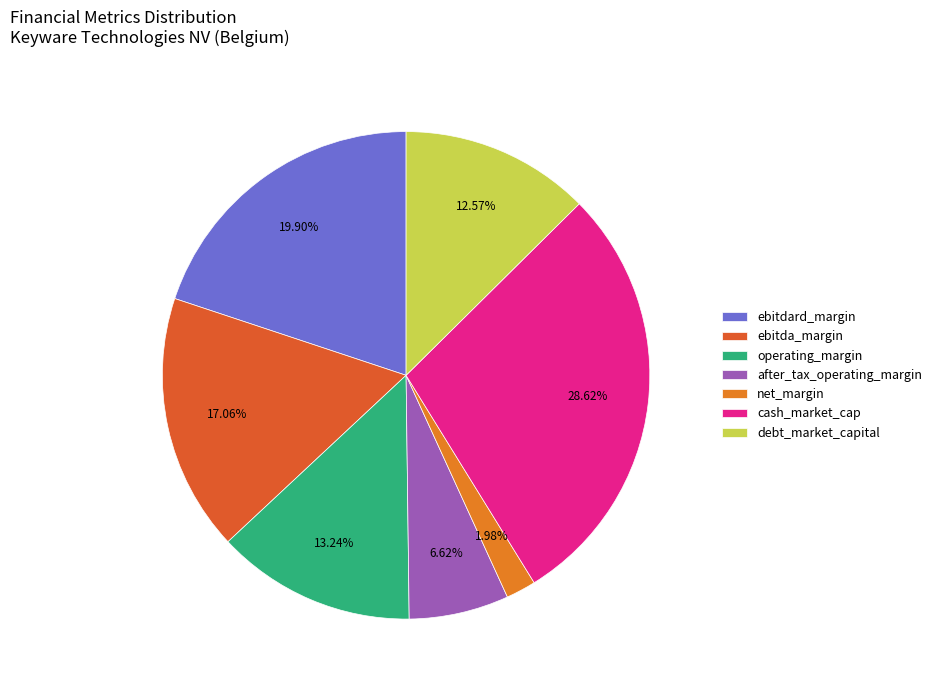

To the nearest percent, what is the average slice percentage?

14%